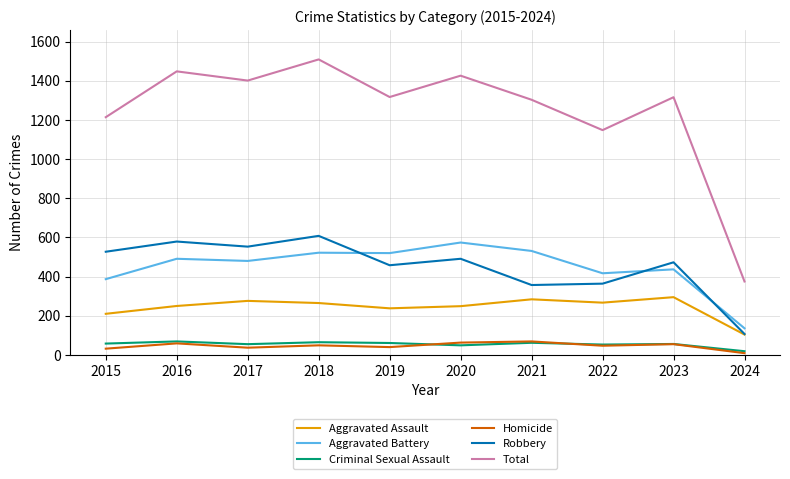

What is the difference between the Homicide values at 2024 and 2018?

40